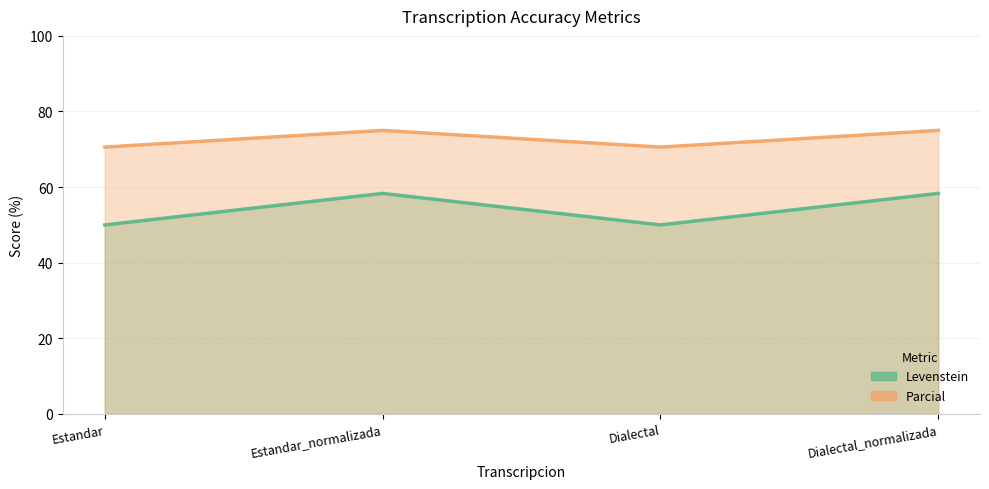

True or false: Parcial and Levenstein cross at least once.

False